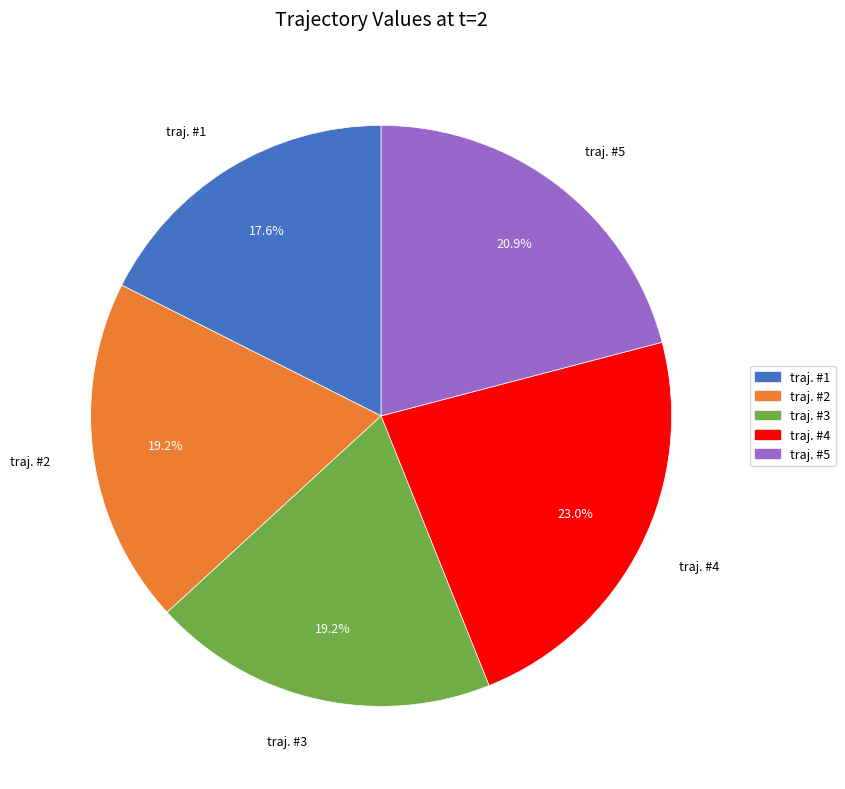

Which has a higher value, traj. #2 or traj. #1?

traj. #2